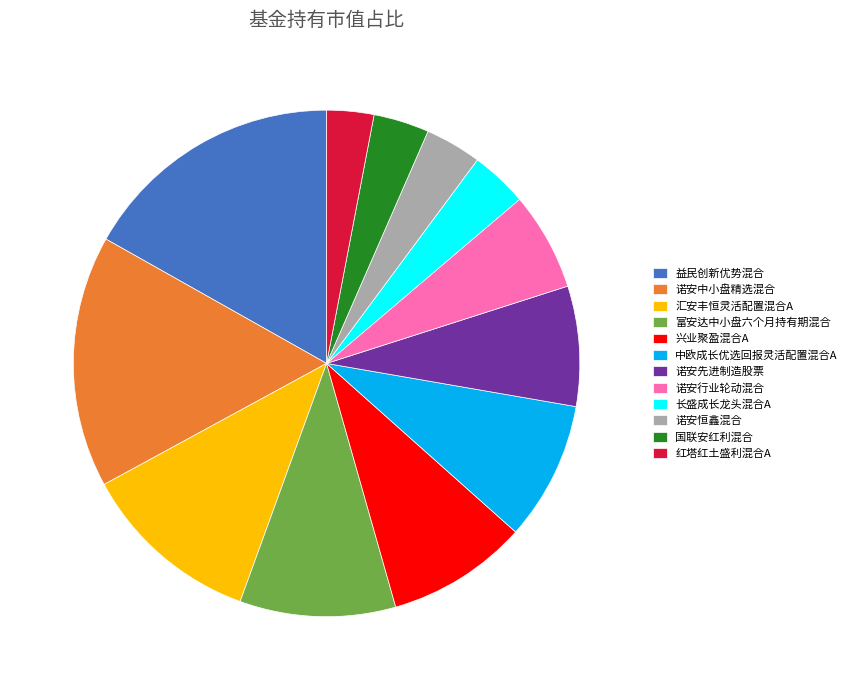

Do 长盛成长龙头混合A and 诺安中小盘精选混合 together represent more than half of the pie?

No